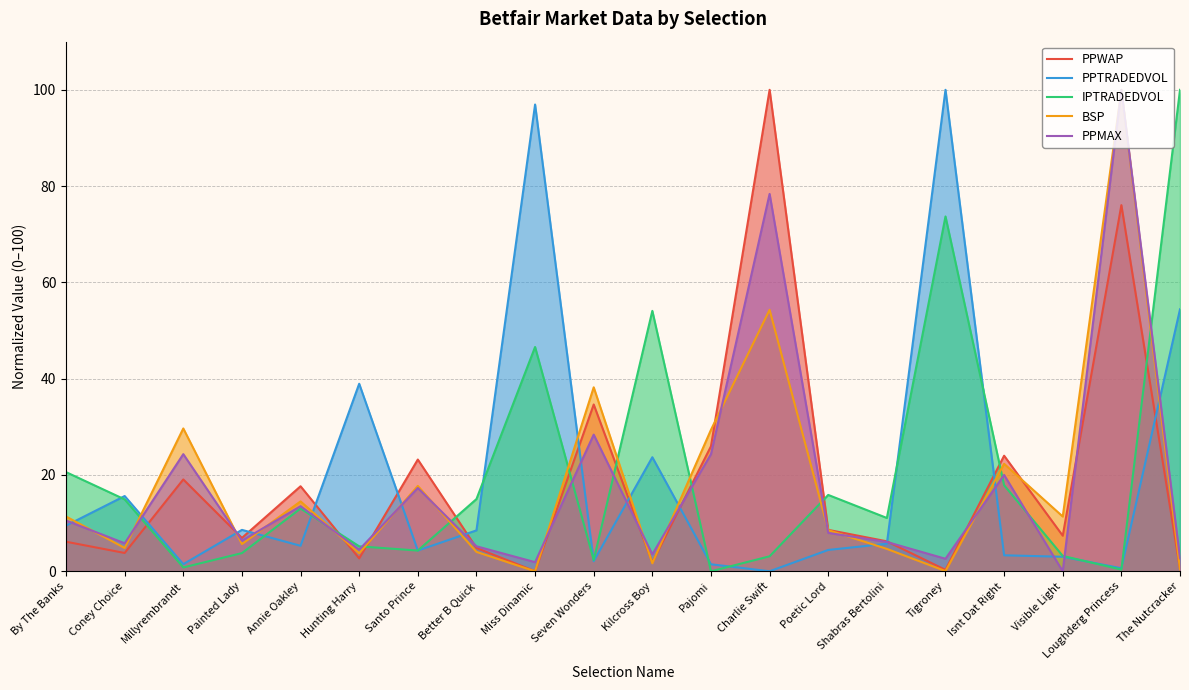

What is the label of the 18th point from the right?

Millyrembrandt